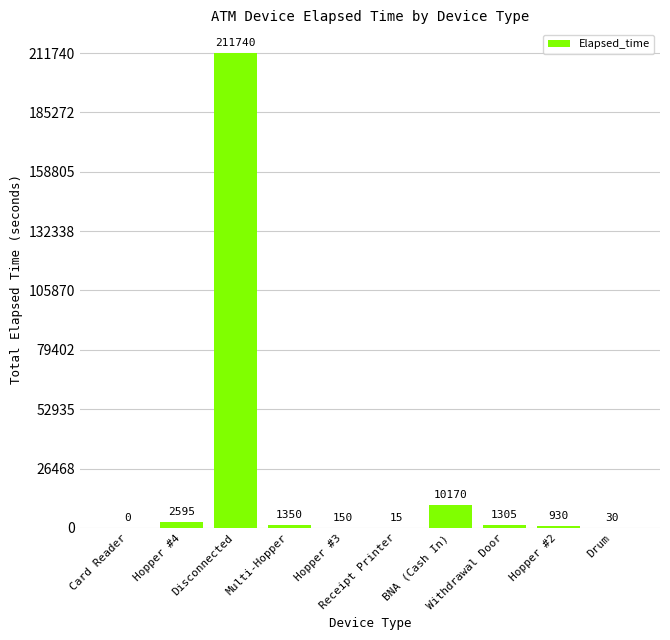

Which label corresponds to the largest value in the chart?

Disconnected